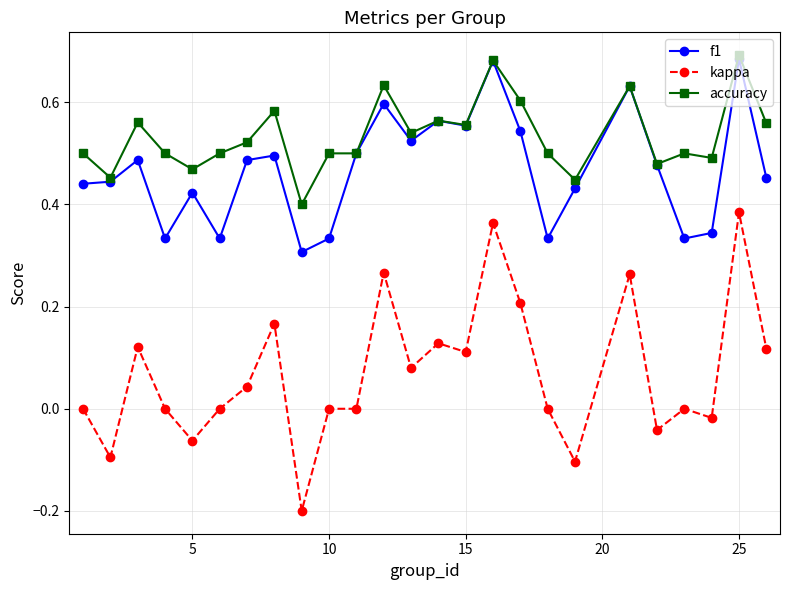

Which series has the largest total across all categories?

accuracy